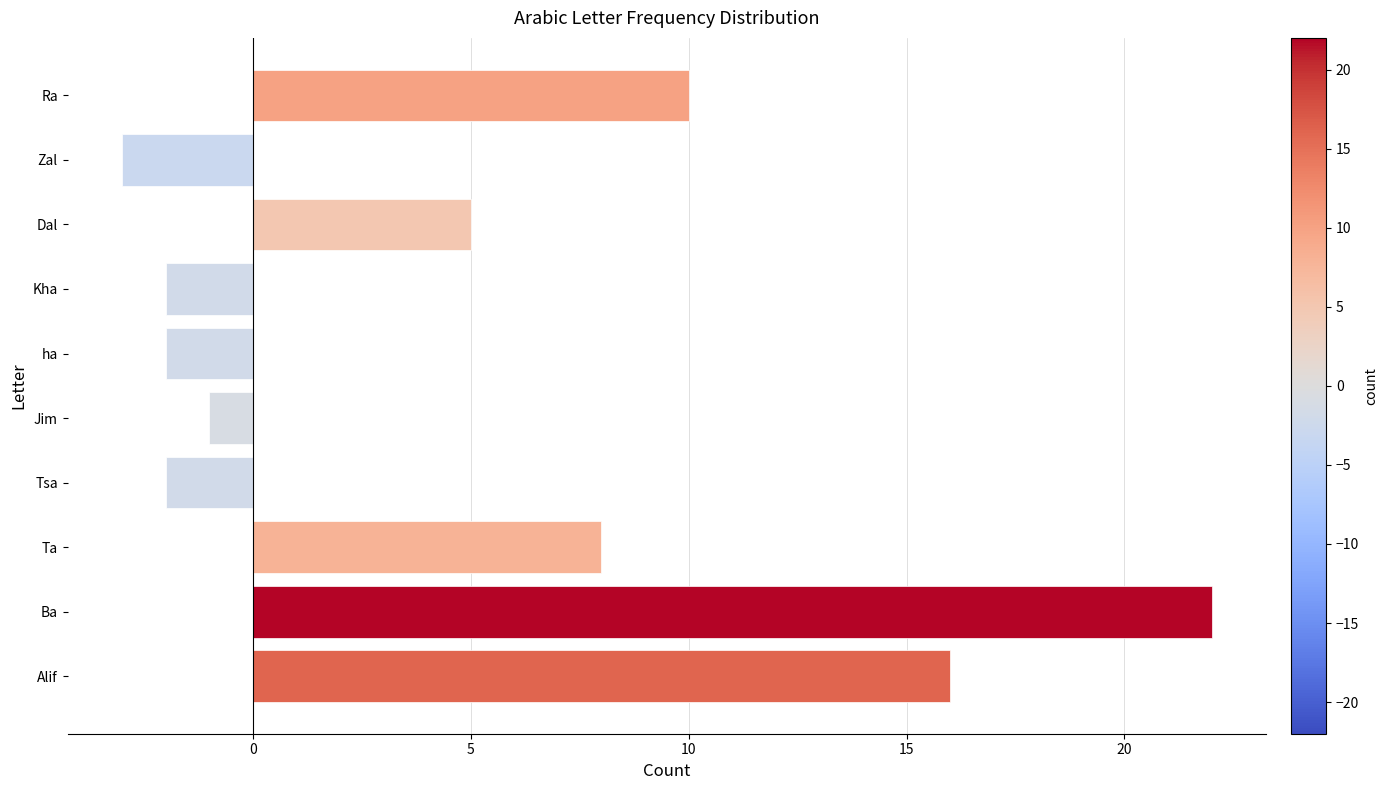

Which category has the lowest value across all series?

Zal